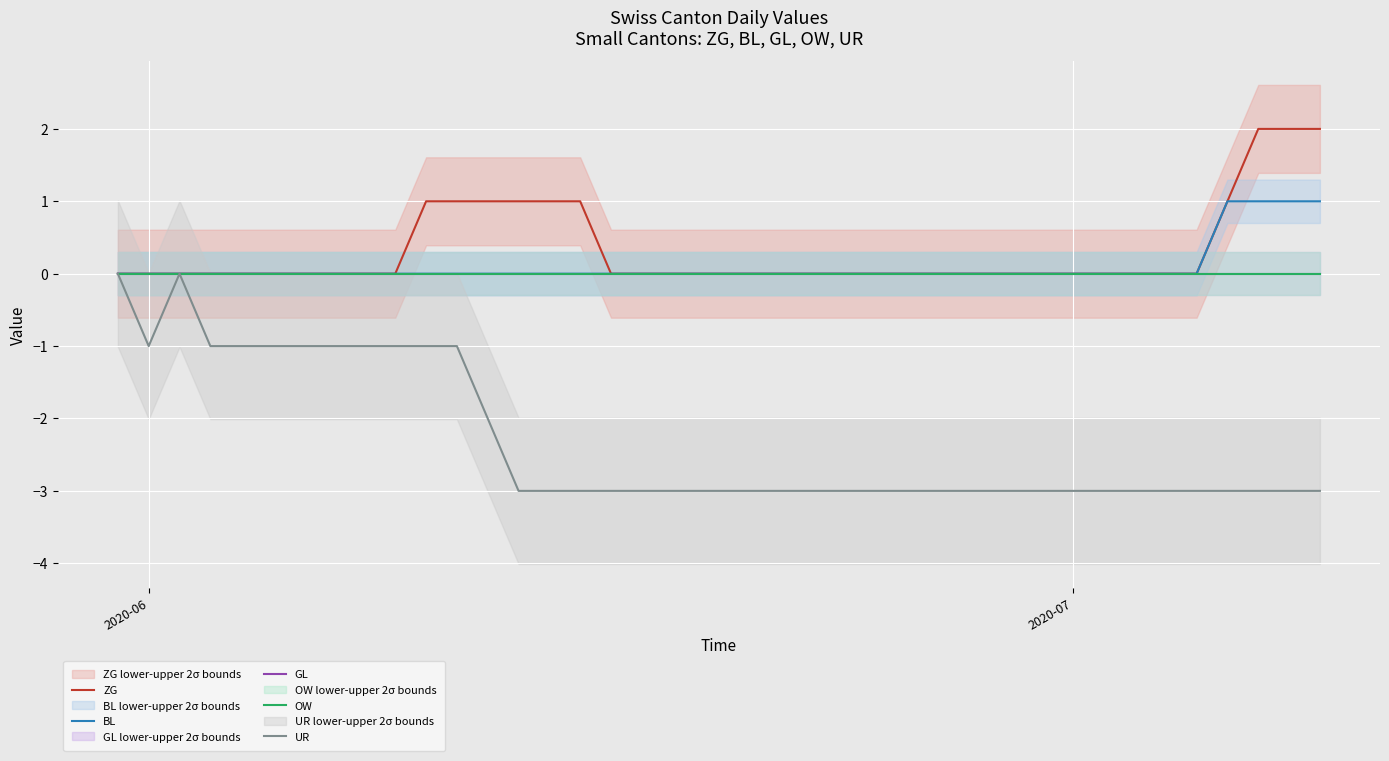

At which label does BL reach its minimum?

2020-06